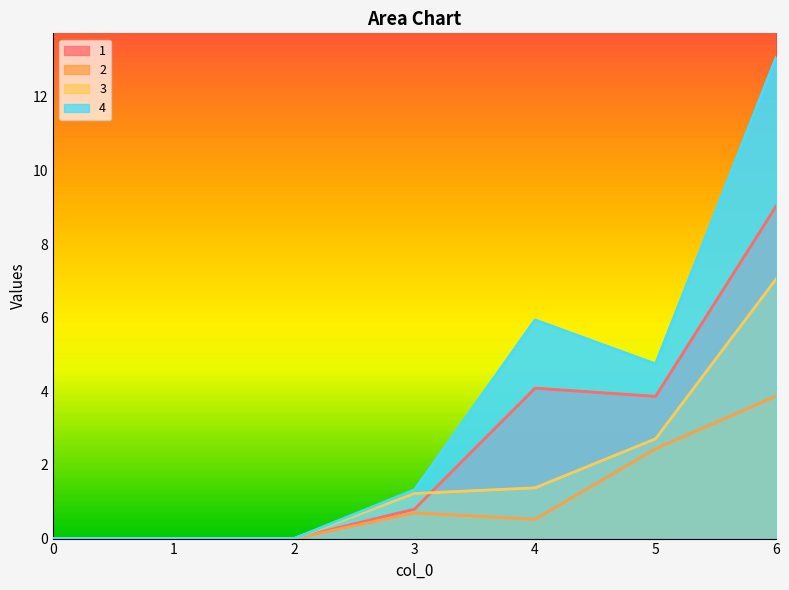

What is the highest value of the 2 series?

3.9